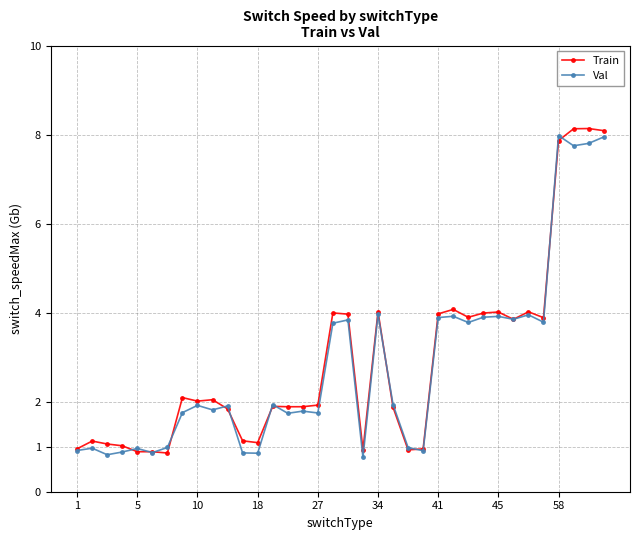

What is the maximum value for Val?

8.0